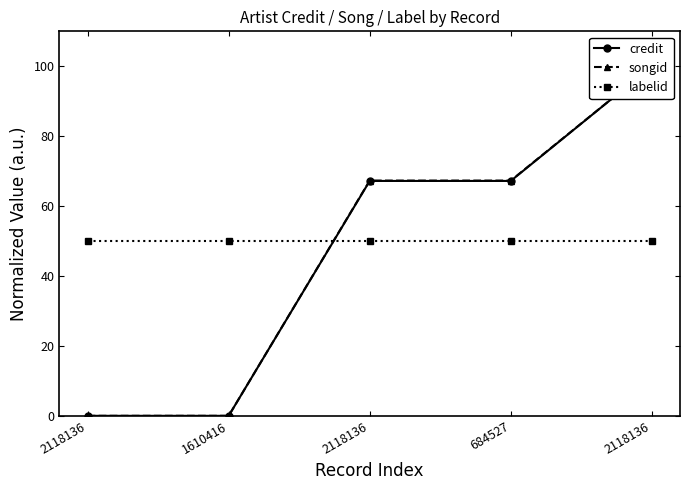

Which label corresponds to the smallest value in the chart?

2118136